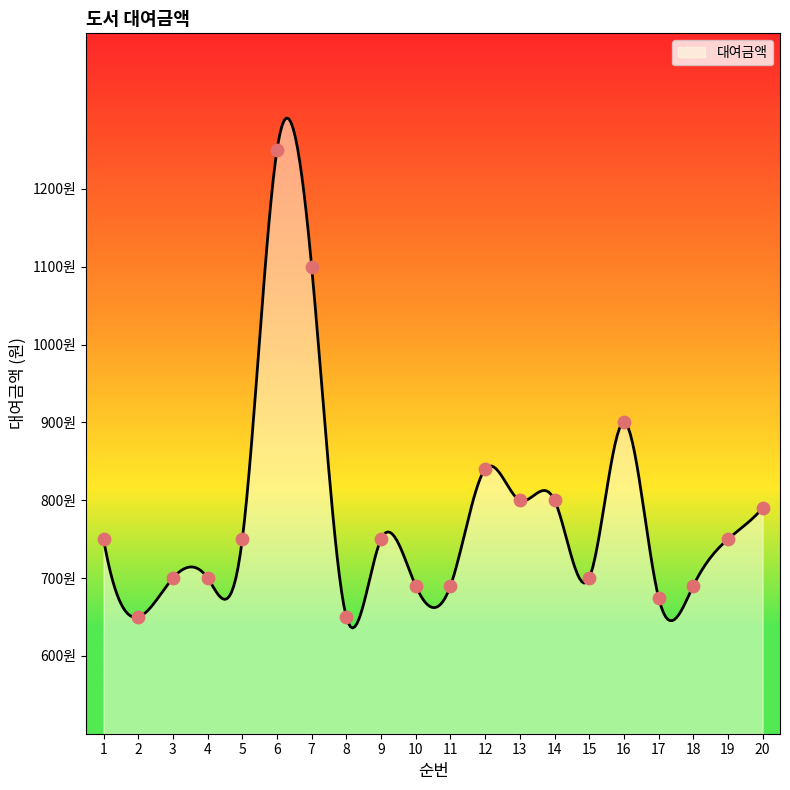

Approximately how many times larger is the value at 6 compared to 11?

1.8